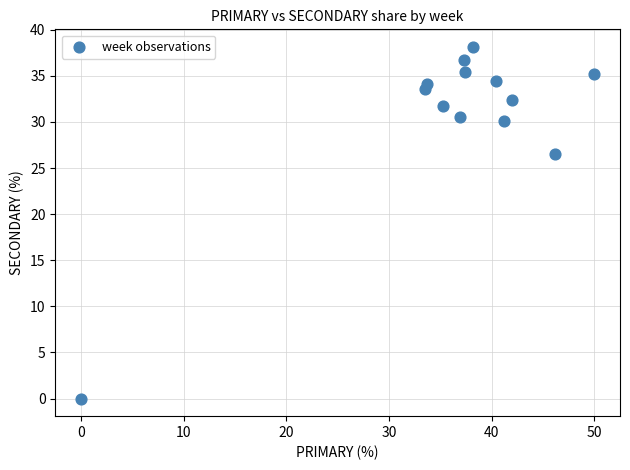

What is the range of Y values (max minus min)?

38.1